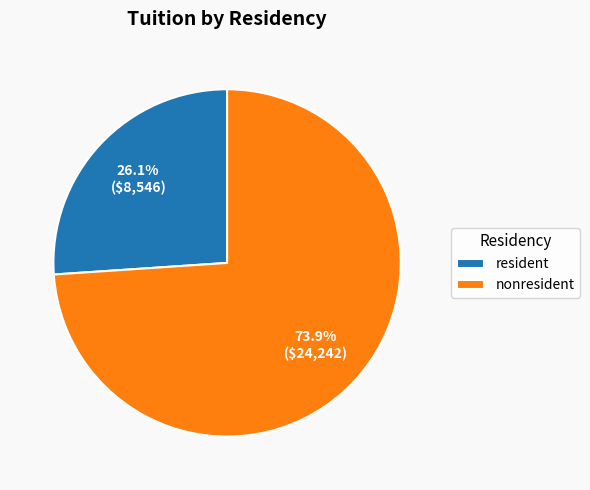

To the nearest percent, what portion does nonresident represent?

74%